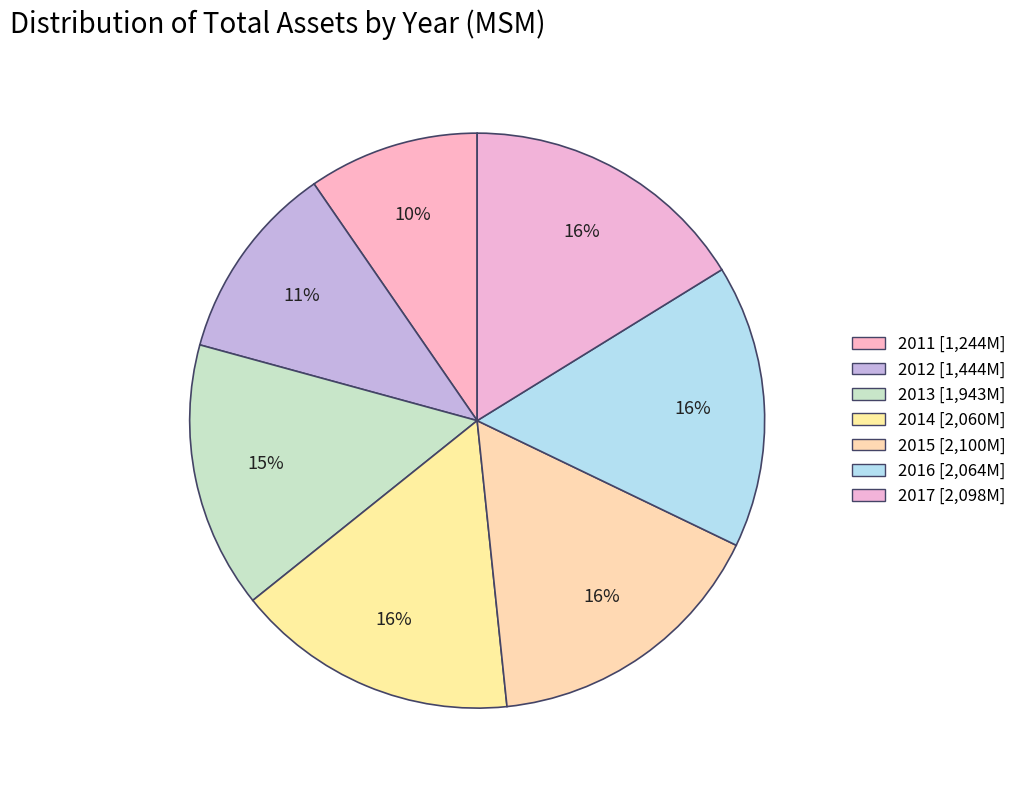

To the nearest percent, what is the difference between the largest and smallest slice percentages?

7%